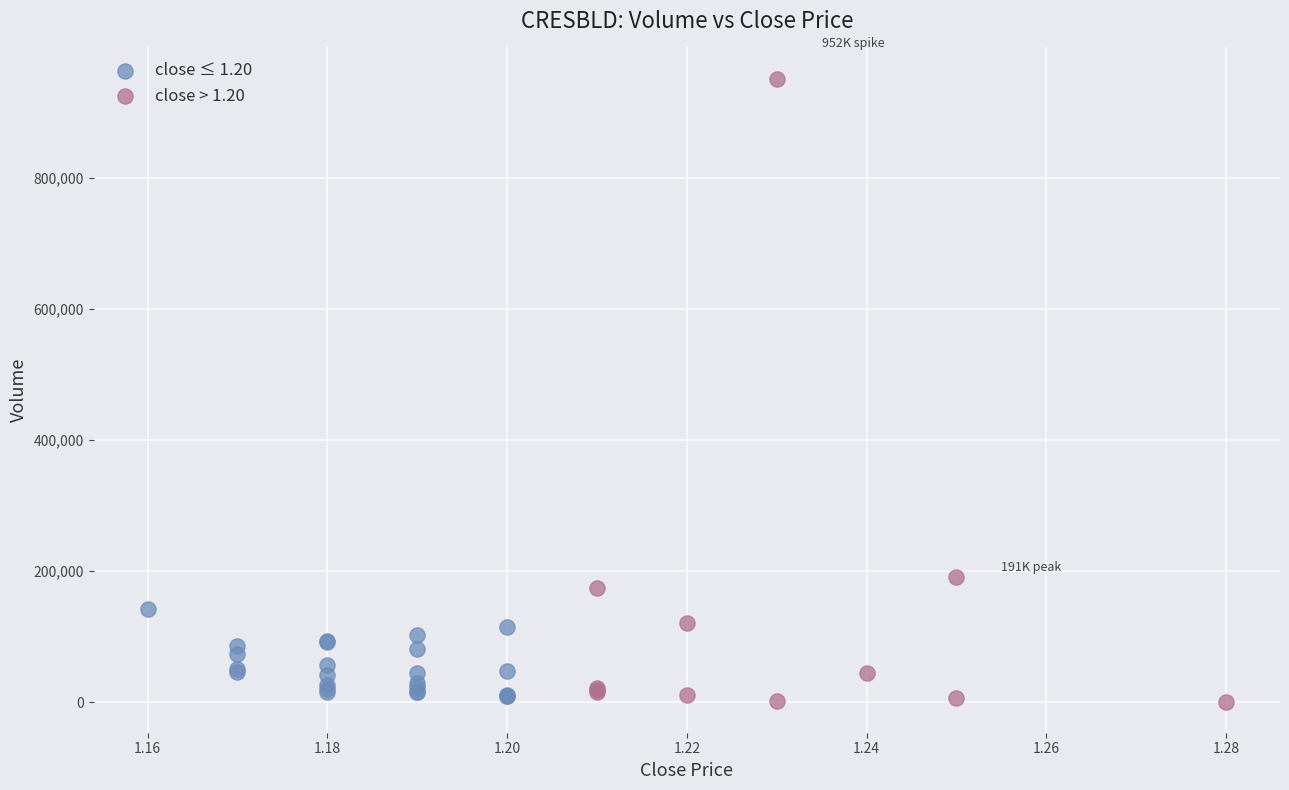

What are all the series names shown in the legend?

close ≤ 1.20, close > 1.20